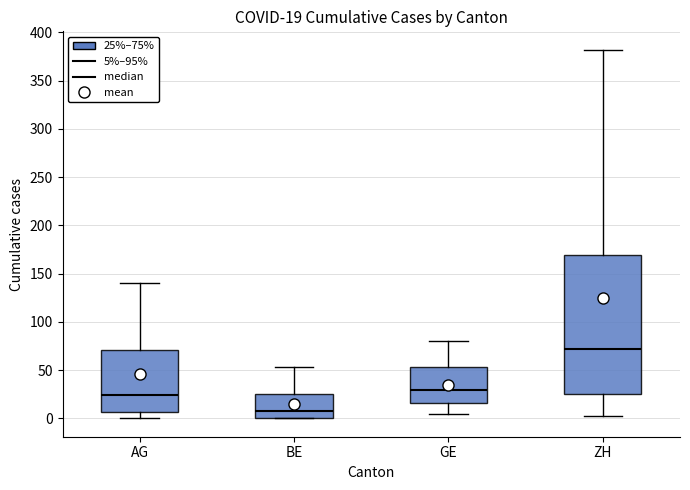

Which box is the tallest, from its lower edge to its upper edge?

ZH